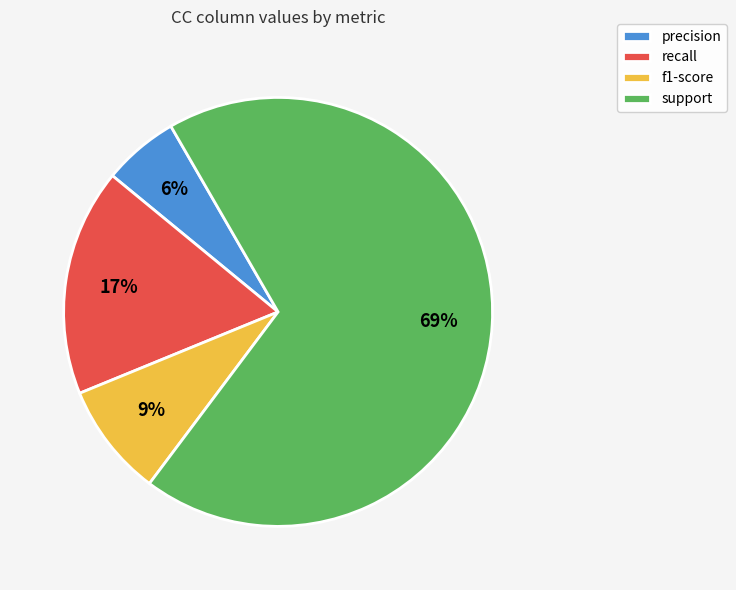

To the nearest percent, what is the difference between the precision and f1-score slice percentages?

3%